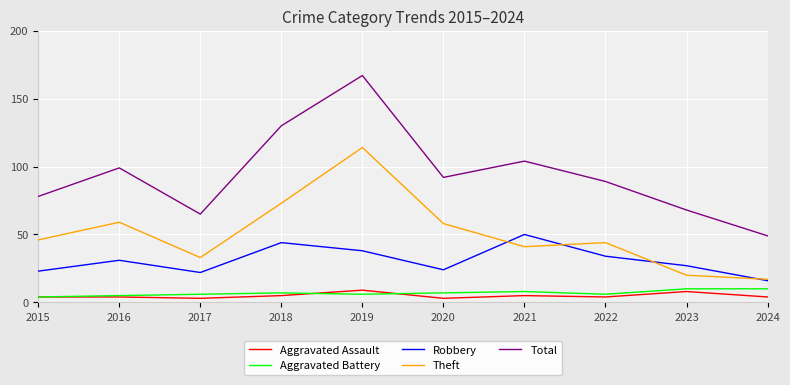

In Robbery, how many points are lower than both neighbors (excluding endpoints)?

2